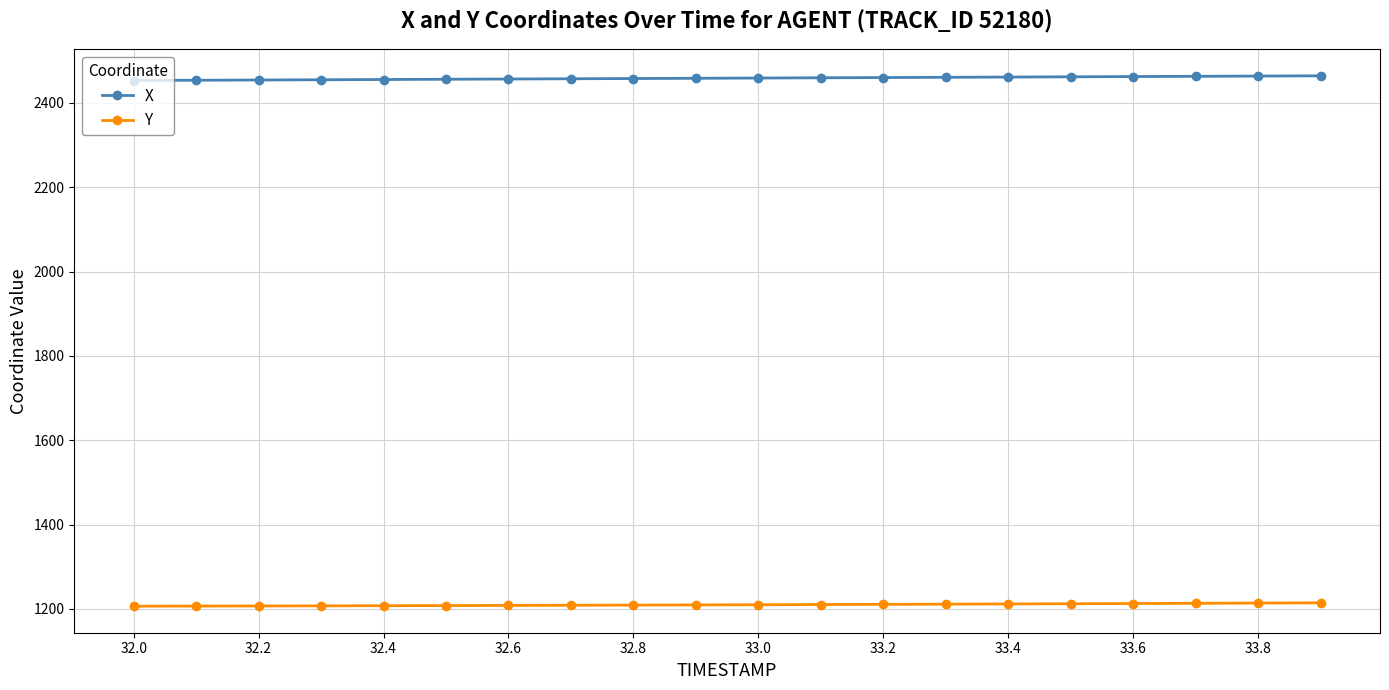

List the series in order of their overall mean, highest first.

X, Y